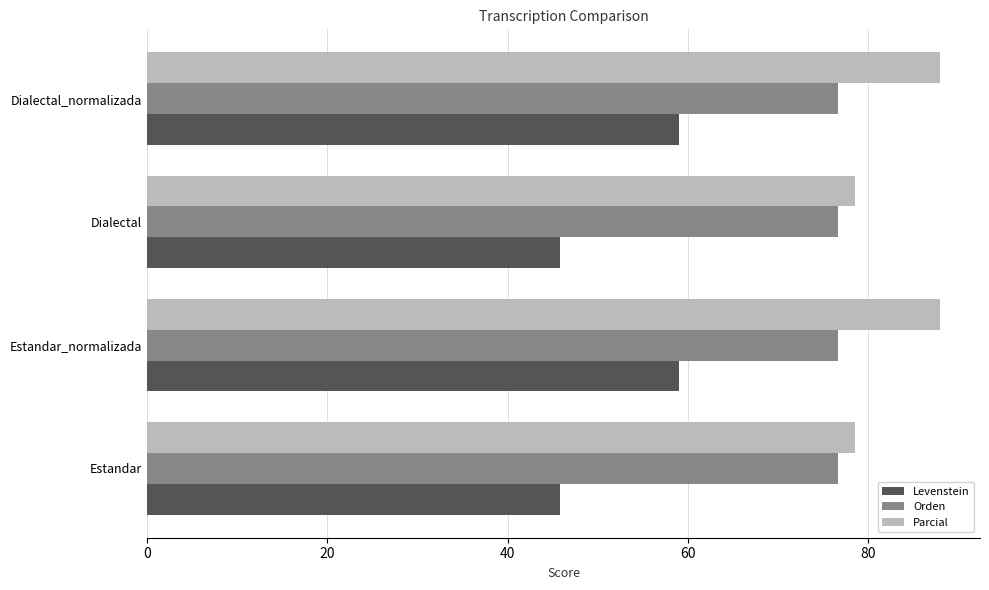

Which series has the largest total across all categories?

Parcial